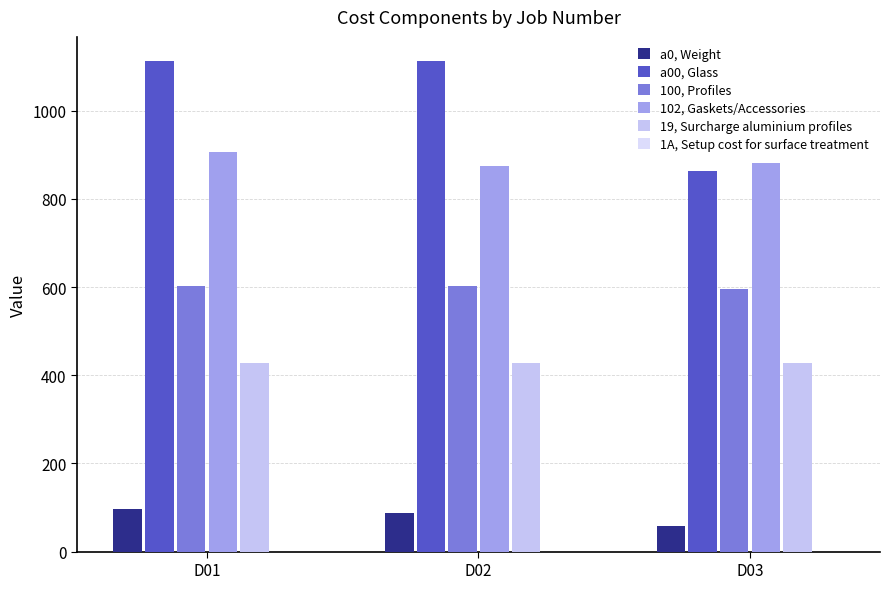

The 102, Gaskets/Accessories series shows 905.5 at D01. True or false?

True